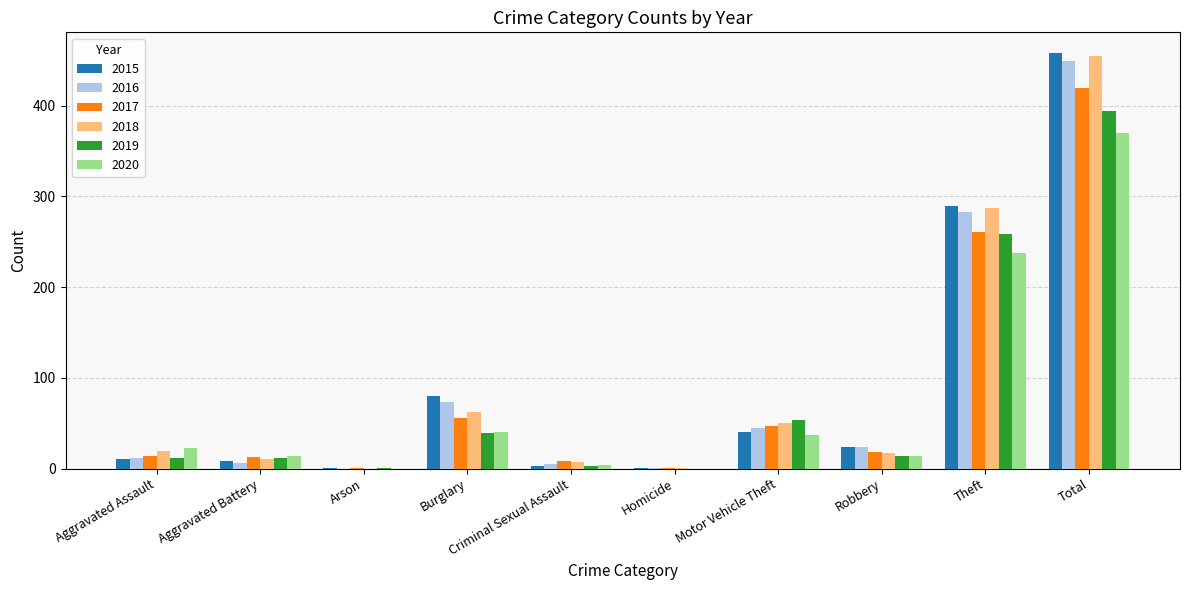

At which label does 2018 reach its peak?

Total